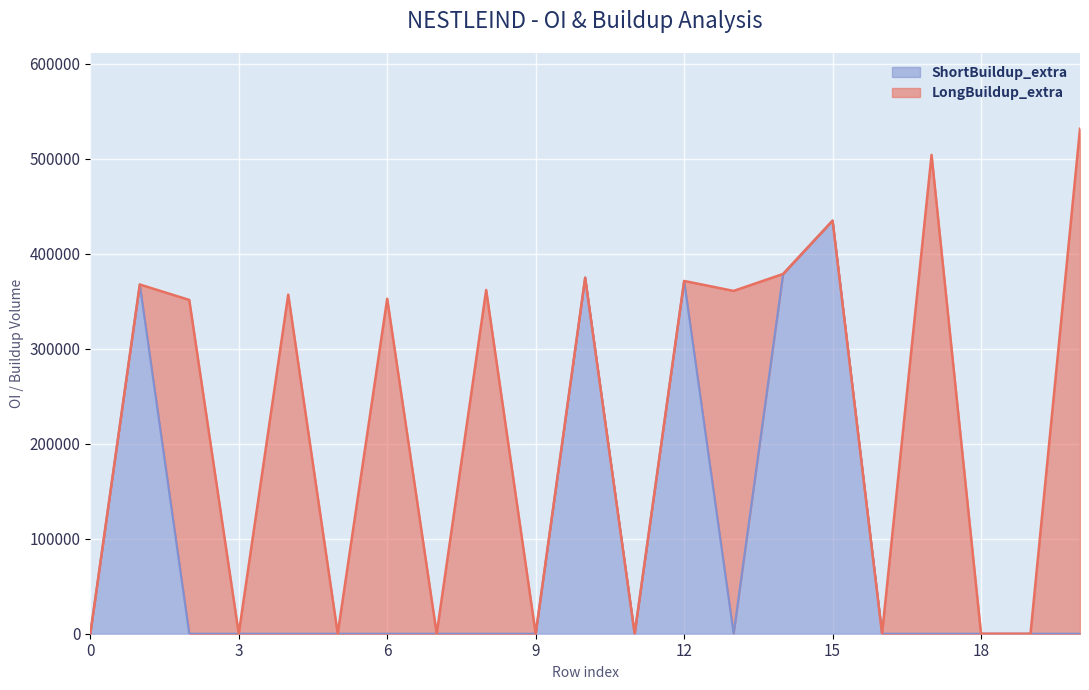

What is the highest value of the ShortBuildup_extra series?

434920